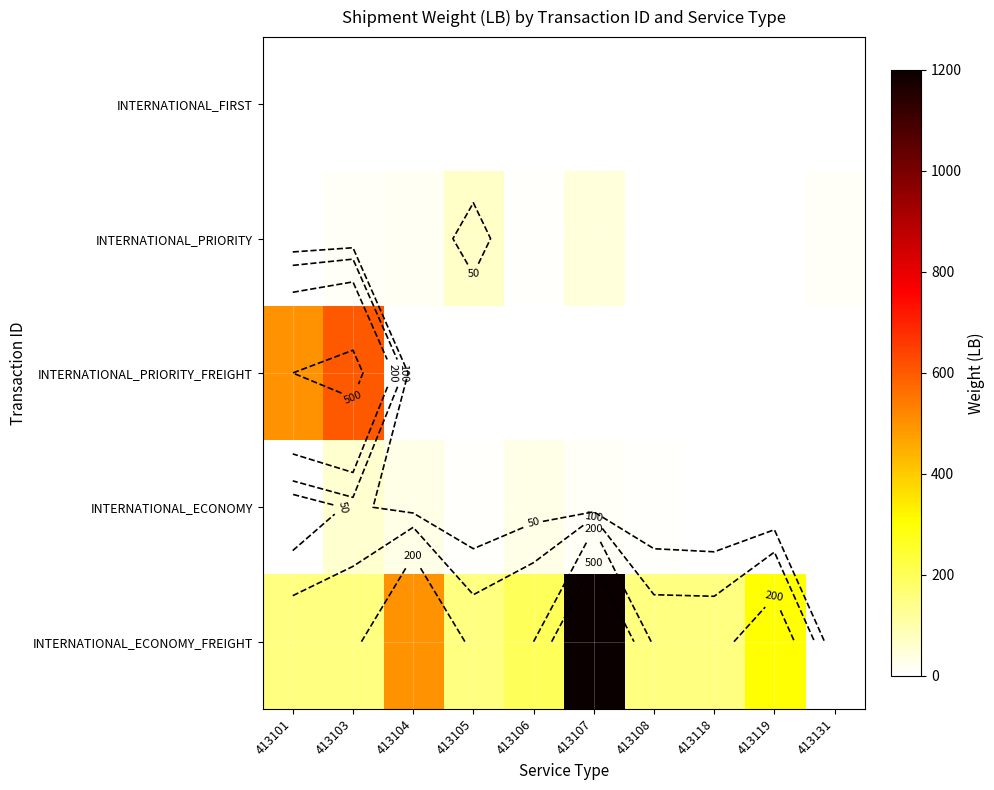

Rank the categories by INTERNATIONAL_ECONOMY_FREIGHT value from highest to lowest.

413107, 413104, 413119, 413106, 413101, 413103, 413105, 413108, 413118, 413131